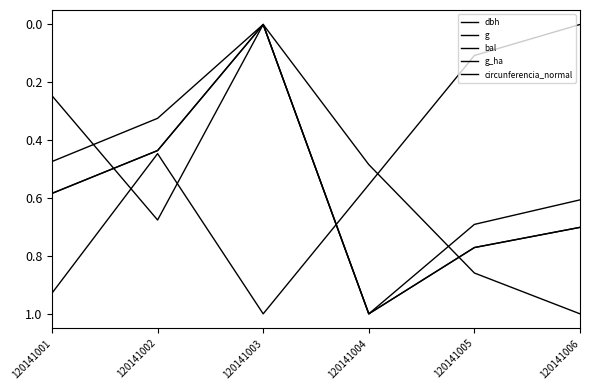

Is this an area chart (filled region under the line)?

No